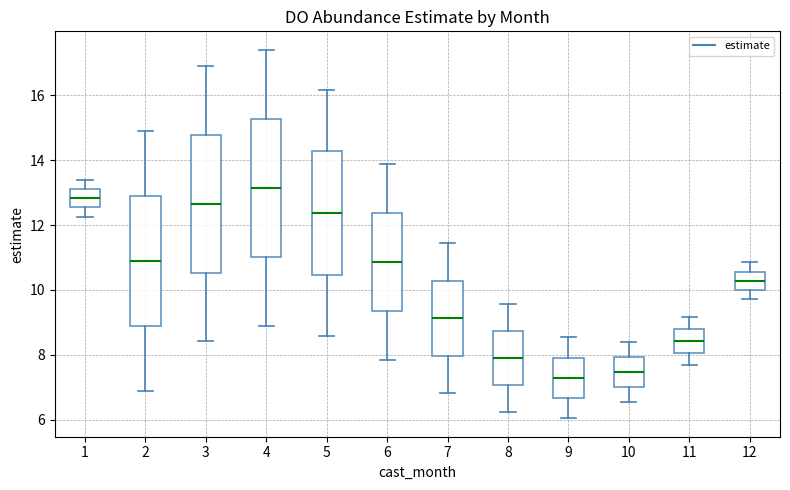

Reading left to right, transcribe this box plot: for each box, give where its median line is, the range the box spans, and where its two whiskers end, as read against the y-axis. The values are not printed on the chart, so give them approximately, as read against the axis.

1: median 12.8, box 12.6 to 13.2, whiskers 12.2 to 13.4
2: median 10.8, box 8.8 to 12.8, whiskers 6.8 to 14.8
3: median 12.6, box 10.6 to 14.8, whiskers 8.4 to 16.8
4: median 13.2, box 11.0 to 15.2, whiskers 8.8 to 17.4
5: median 12.4, box 10.4 to 14.2, whiskers 8.6 to 16.2
6: median 10.8, box 9.4 to 12.4, whiskers 7.8 to 13.8
7: median 9.2, box 8.0 to 10.2, whiskers 6.8 to 11.4
8: median 8.0, box 7.0 to 8.8, whiskers 6.2 to 9.6
9: median 7.2, box 6.6 to 8.0, whiskers 6.0 to 8.6
10: median 7.4, box 7.0 to 8.0, whiskers 6.6 to 8.4
11: median 8.4, box 8.0 to 8.8, whiskers 7.8 to 9.2
12: median 10.2, box 10.0 to 10.6, whiskers 9.8 to 10.8